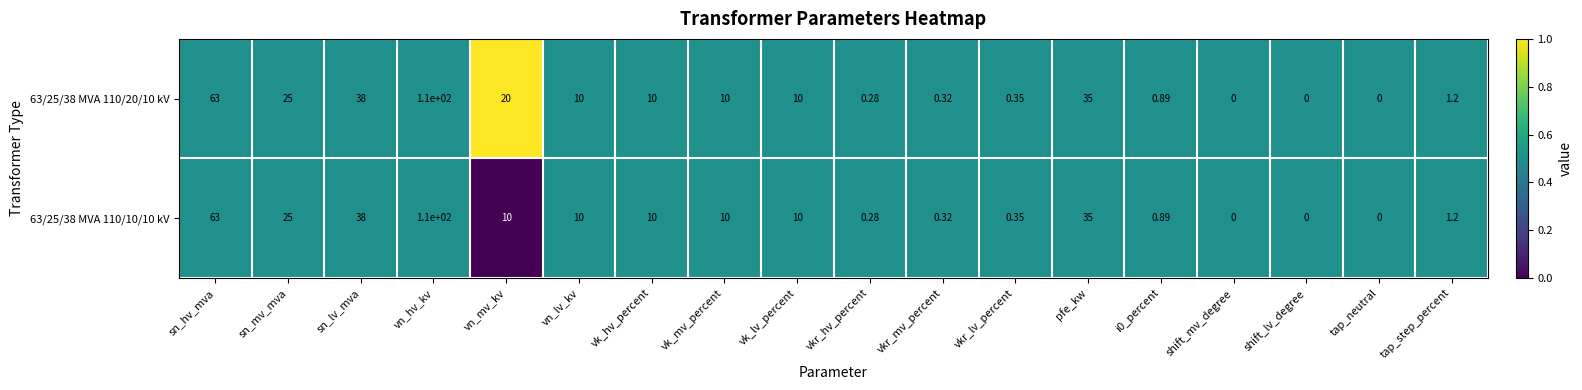

How many values in 63/25/38 MVA 110/10/10 kV are above zero?

15